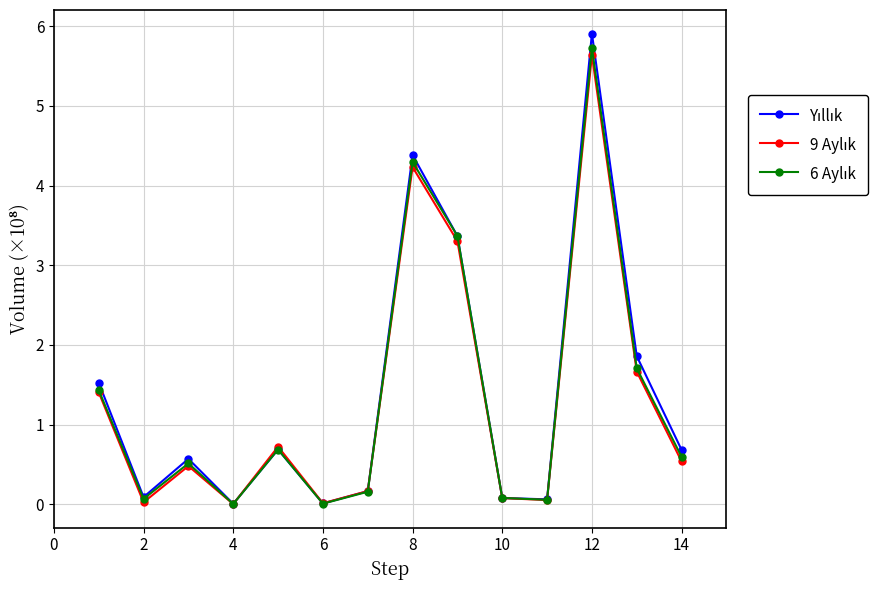

At how many categories does at least one series exceed 2?

3